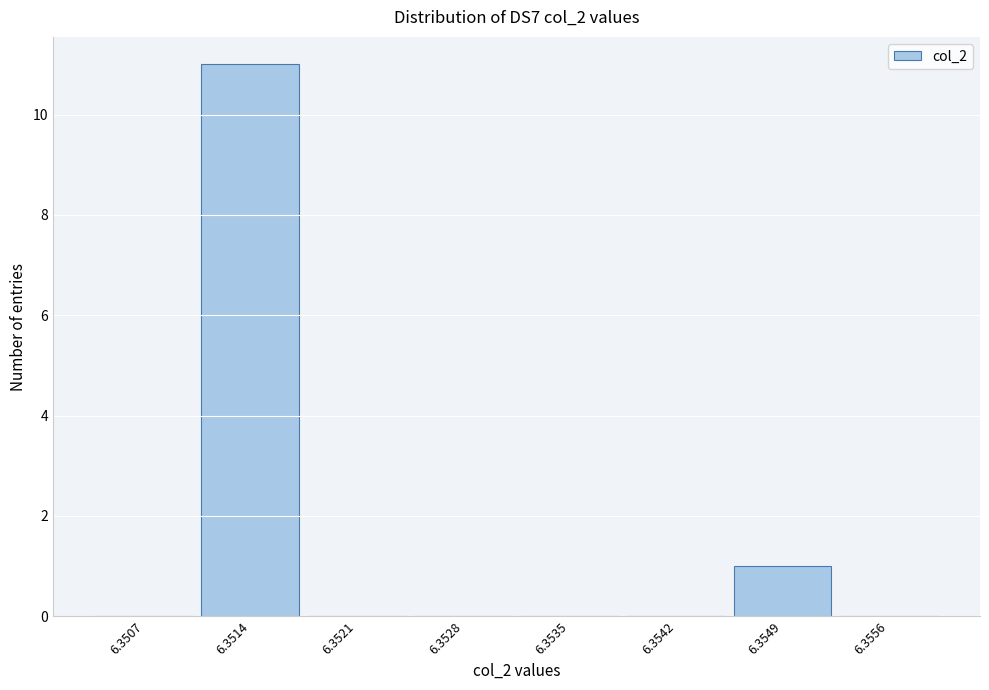

Reading left to right, extract all data points from this chart.

6.3507=0	6.3514=11	6.3521=0	6.3528=0	6.3535=0	6.3542=0	6.3549=1	6.3556=0